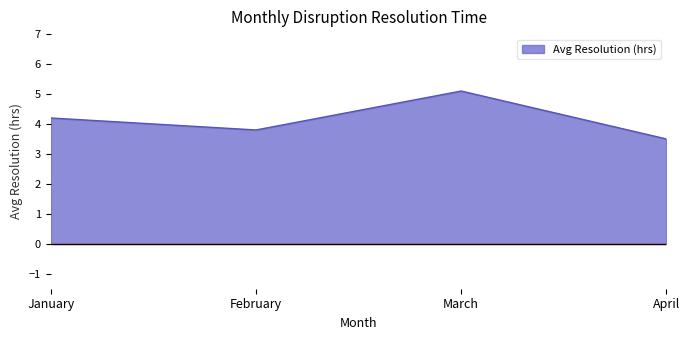

Reading left to right, extract all data points from this chart.

4.2	3.8	5.1	3.5